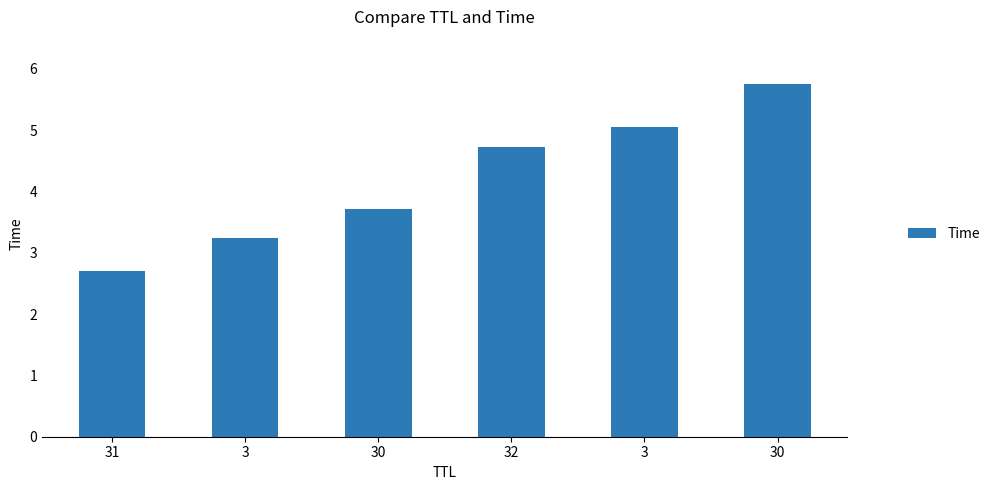

How many data points are less than 4?

3